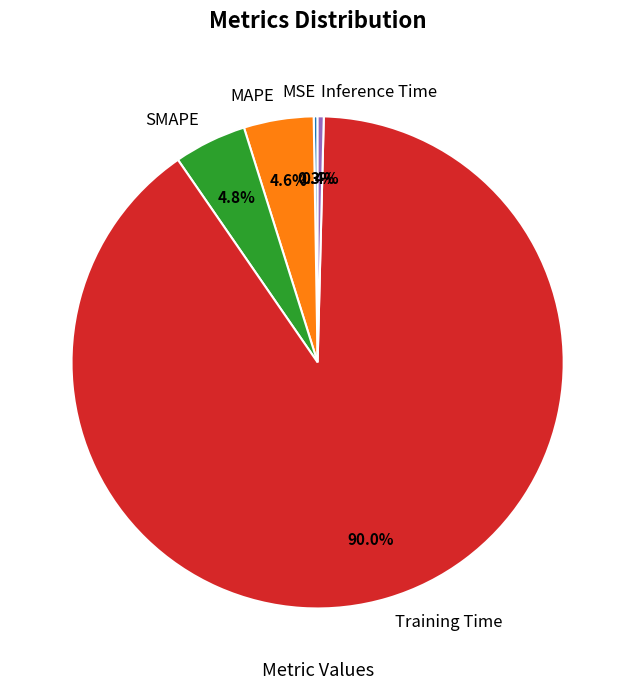

To the nearest percent, what portion does Training Time represent?

90%